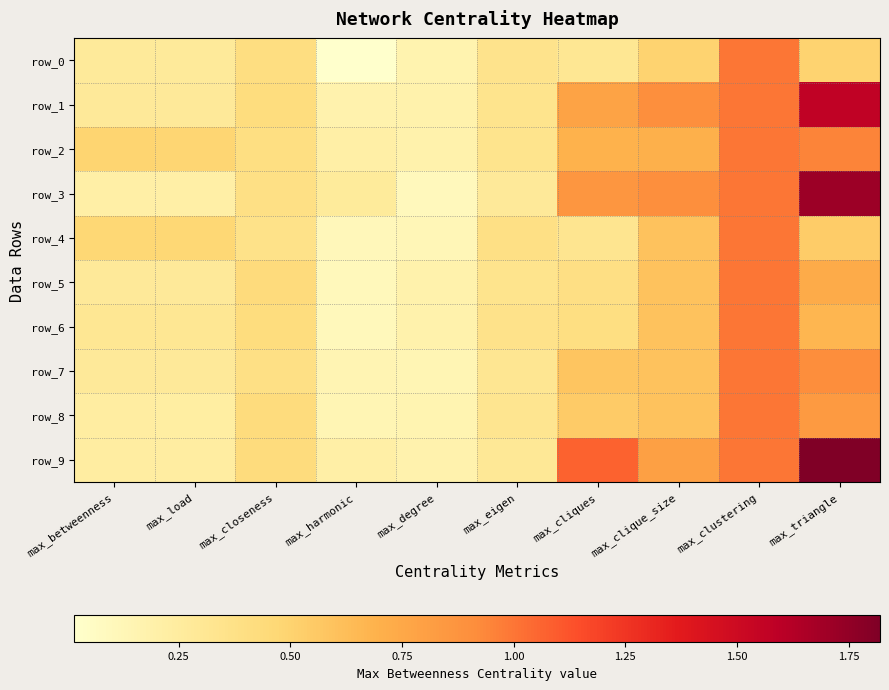

At max_cliques, list the series in order from smallest to largest.

row_0, row_4, row_5, row_6, row_8, row_7, row_2, row_1, row_3, row_9